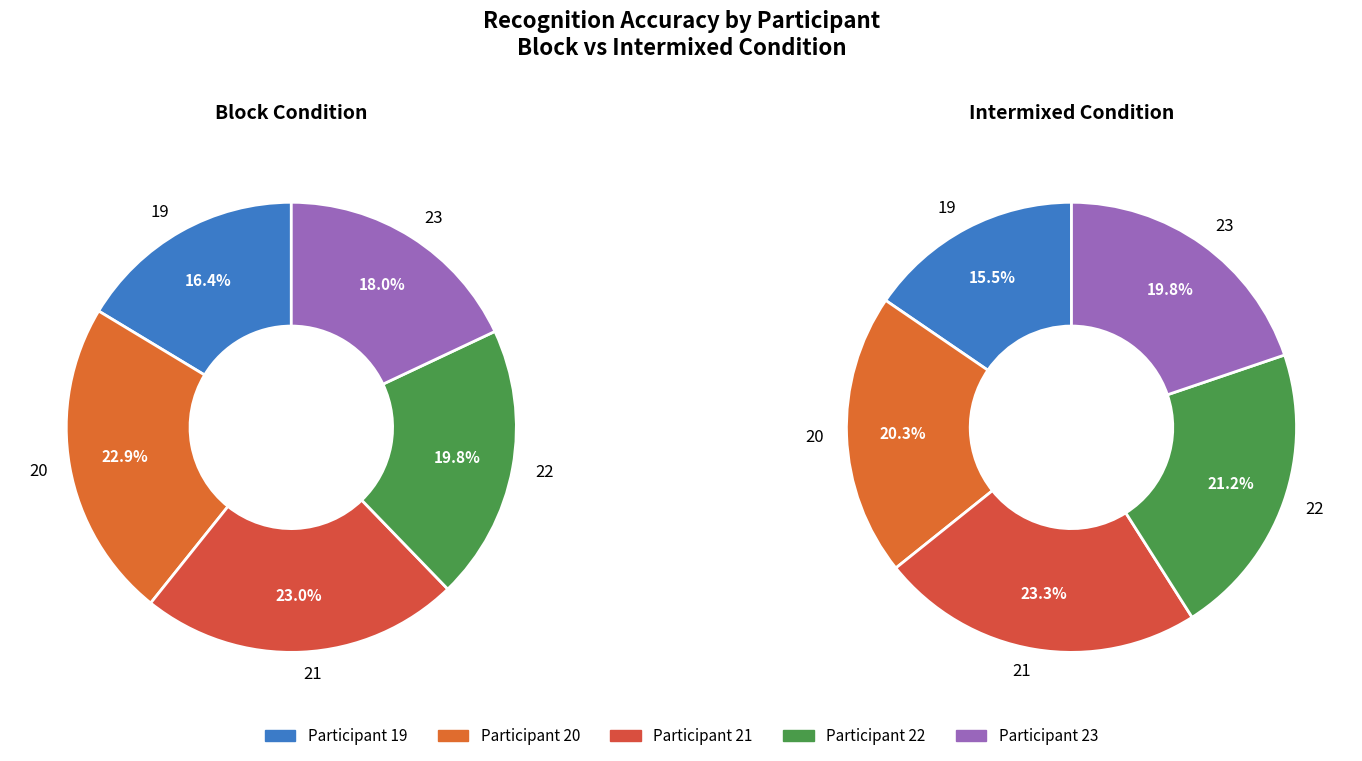

Rank the categories by value from highest to lowest.

21, 20, 22, 23, 19